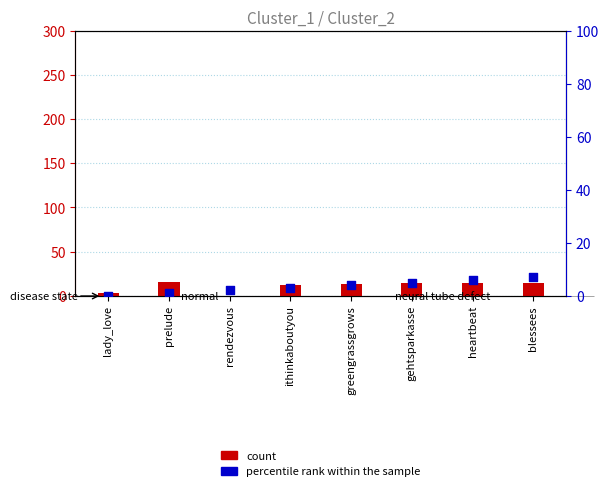

At how many categories does at least one series exceed 14?

1